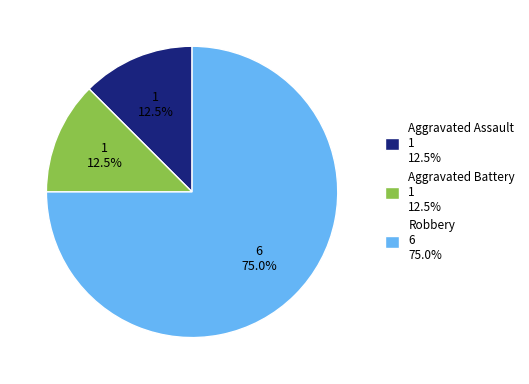

Is it true that Aggravated Assault is 1% of the pie?

False